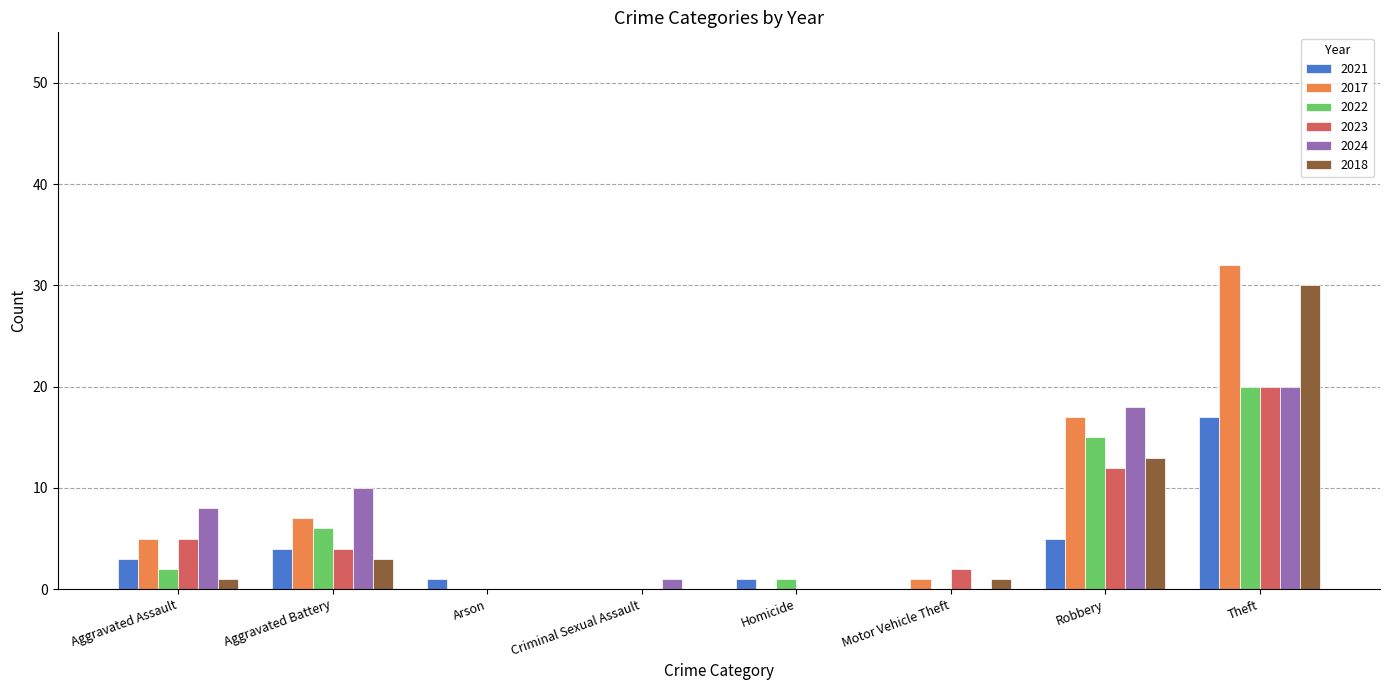

The 2017 series shows 7 at Aggravated Battery. True or false?

True